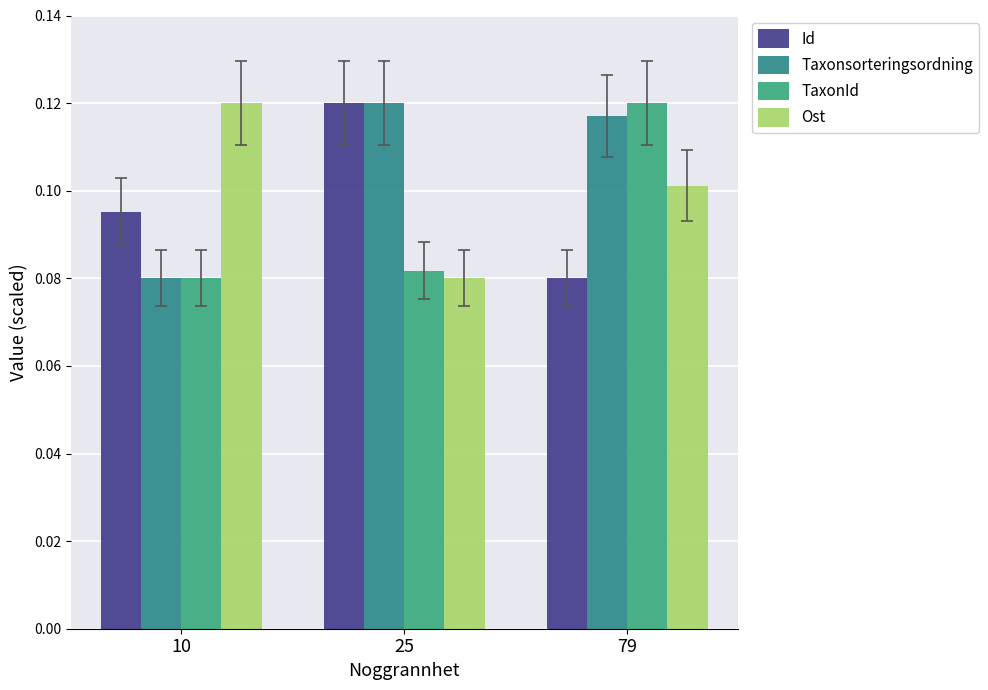

Does the chart contain any negative values?

No